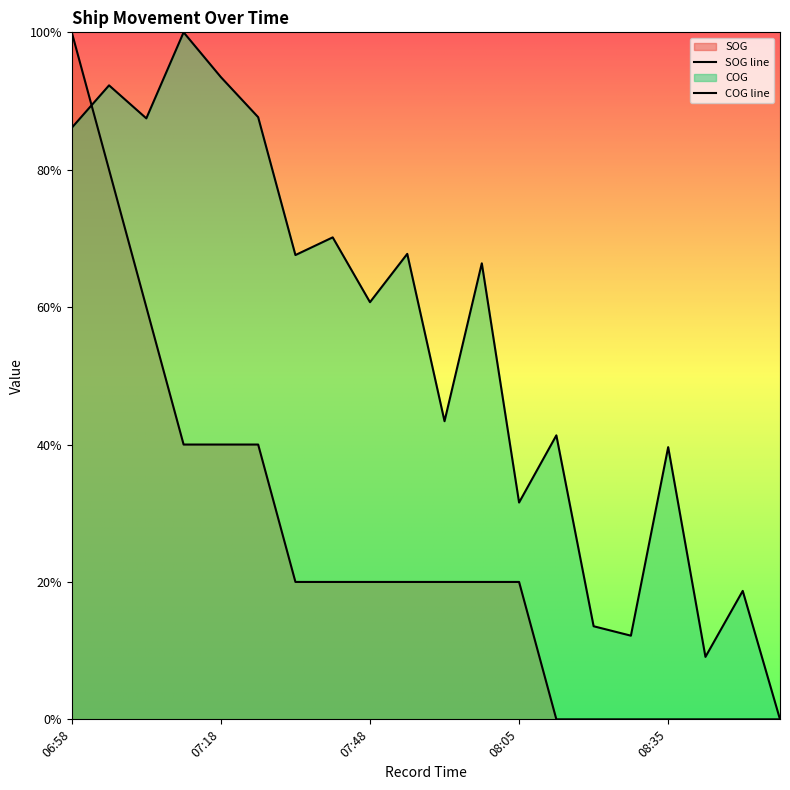

How many interior local valleys does the COG series have?

7